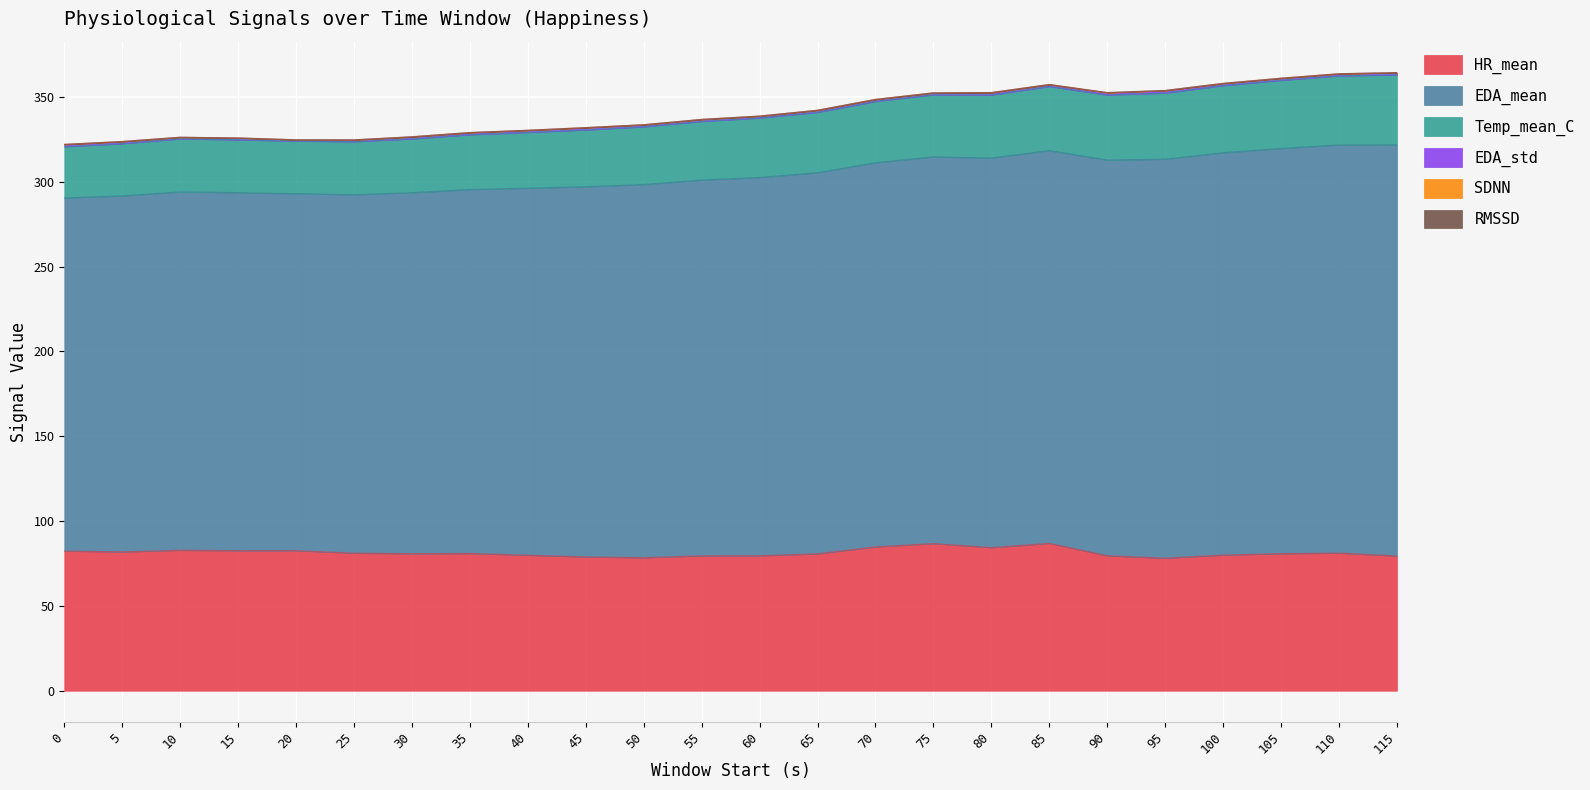

True or false: Temp_mean_C and EDA_mean intersect in this chart.

False